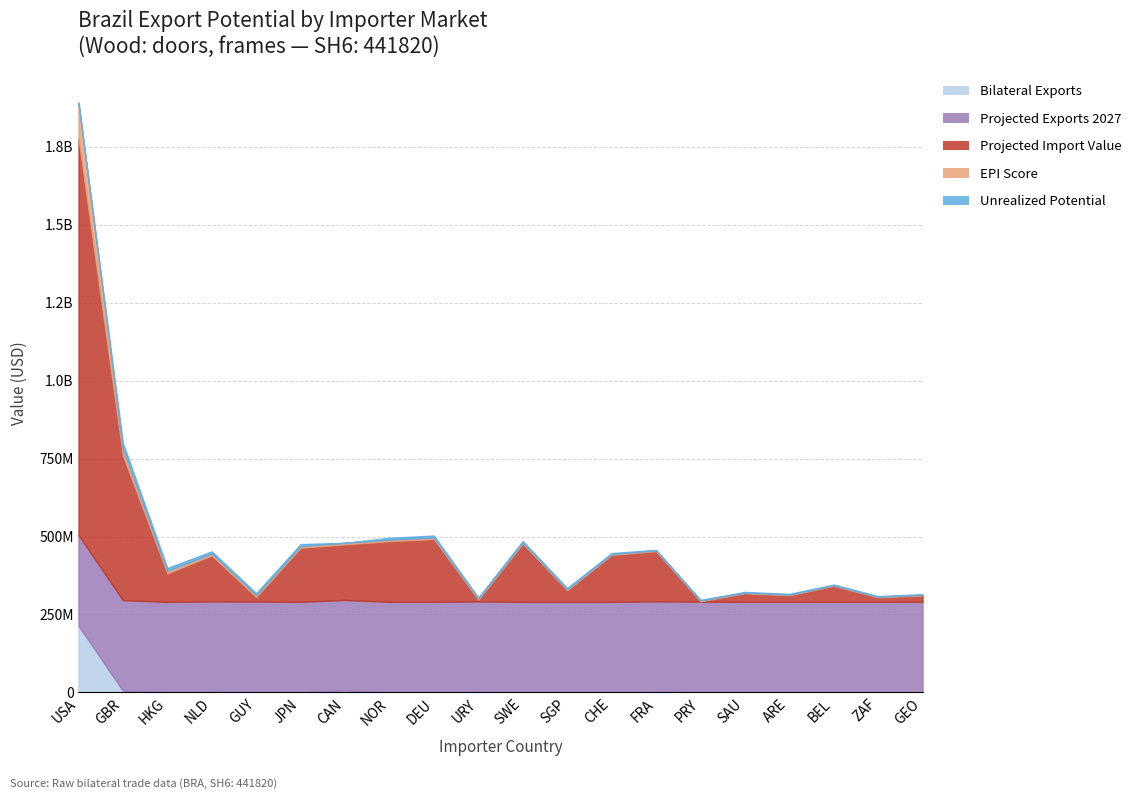

How many interior local peaks does the bilateral_exports_sc_sh6 series have?

5